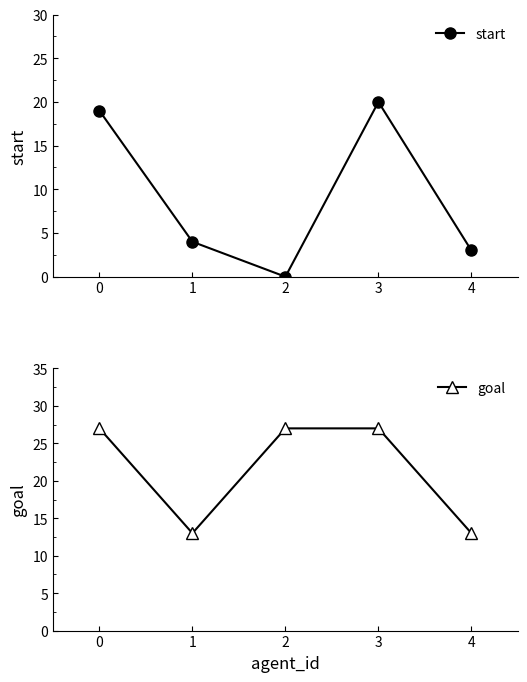

In start, how many points are lower than both neighbors (excluding endpoints)?

1